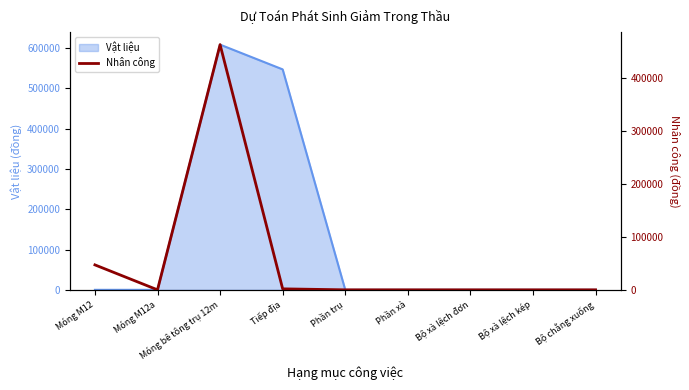

What is the label of the 6th point from the right?

Tiếp địa